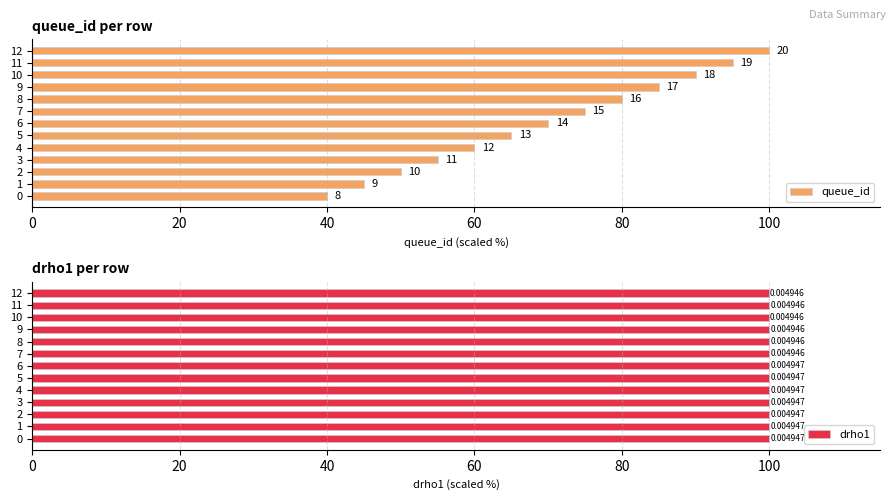

What is the lowest value of the queue_id series?

40.0